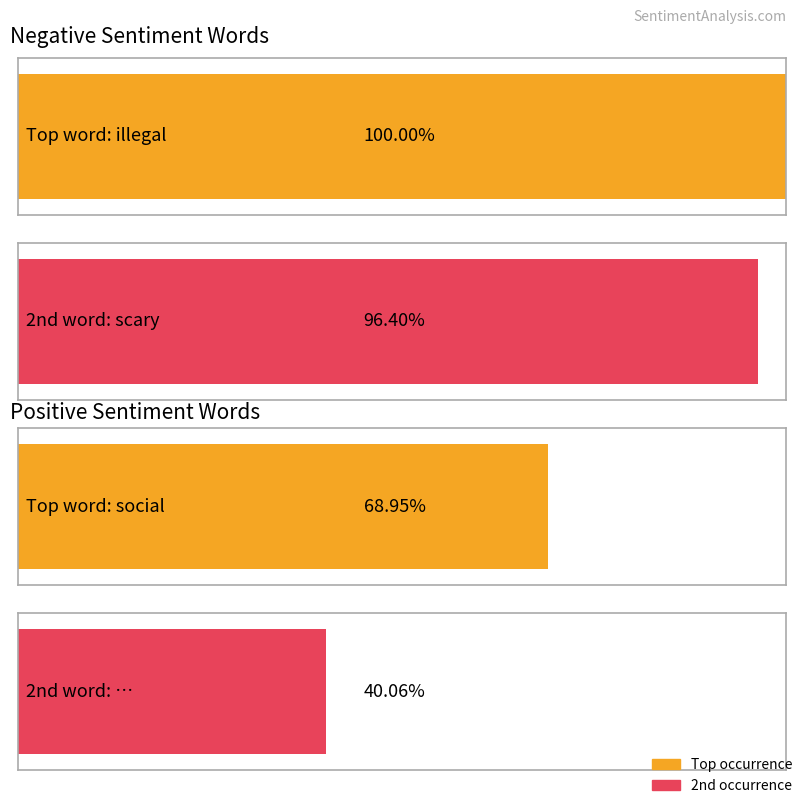

Does the chart contain any negative values?

No